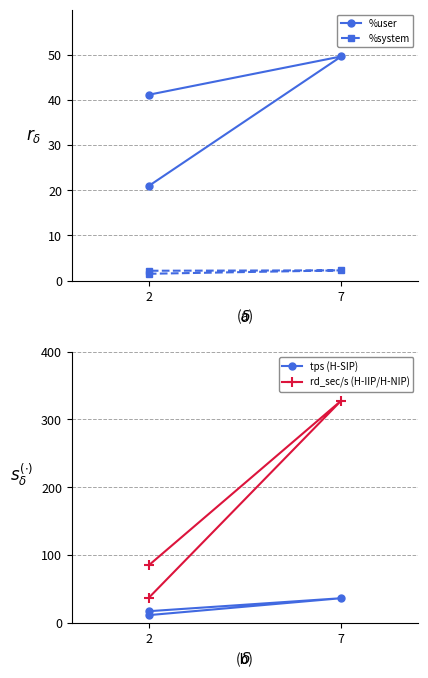

Rank the categories by %user value from highest to lowest.

7, 2, 2